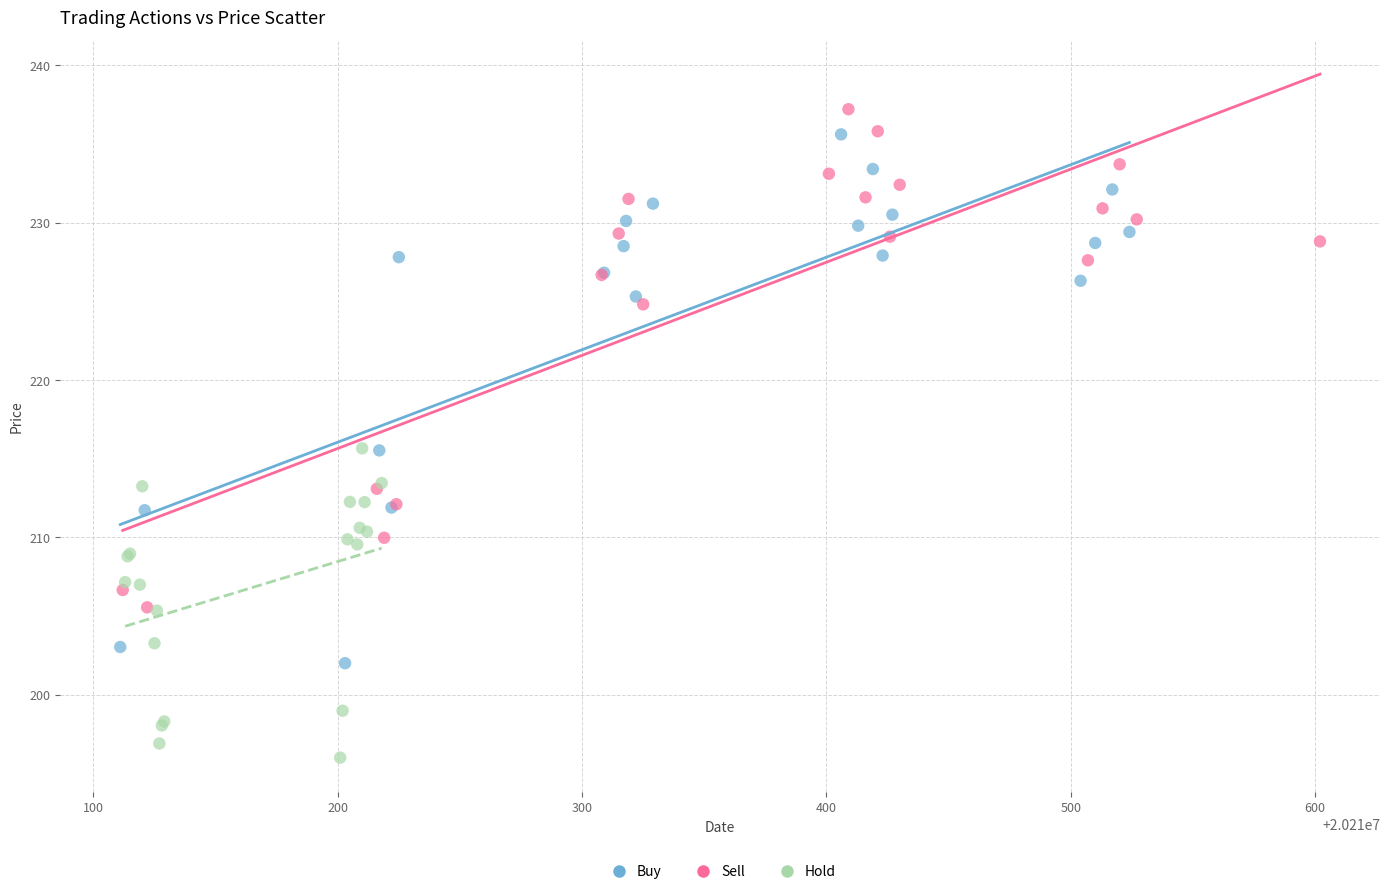

Which series reaches the minimum Y coordinate?

Hold